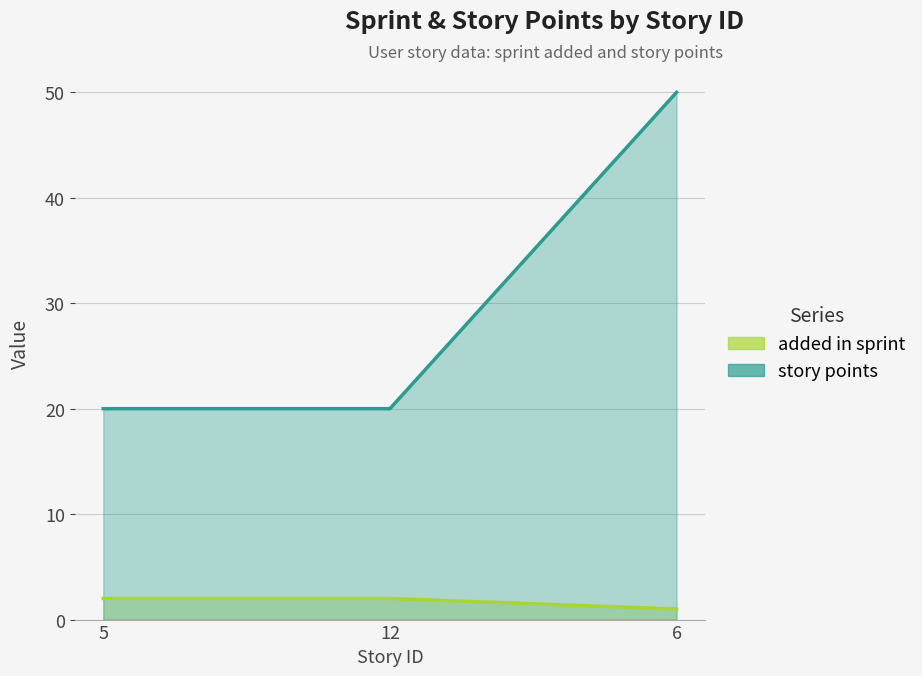

Reading left to right, list all the values displayed in this chart.

added in sprint: 5=2	12=2	6=1
story points: 5=20	12=20	6=50